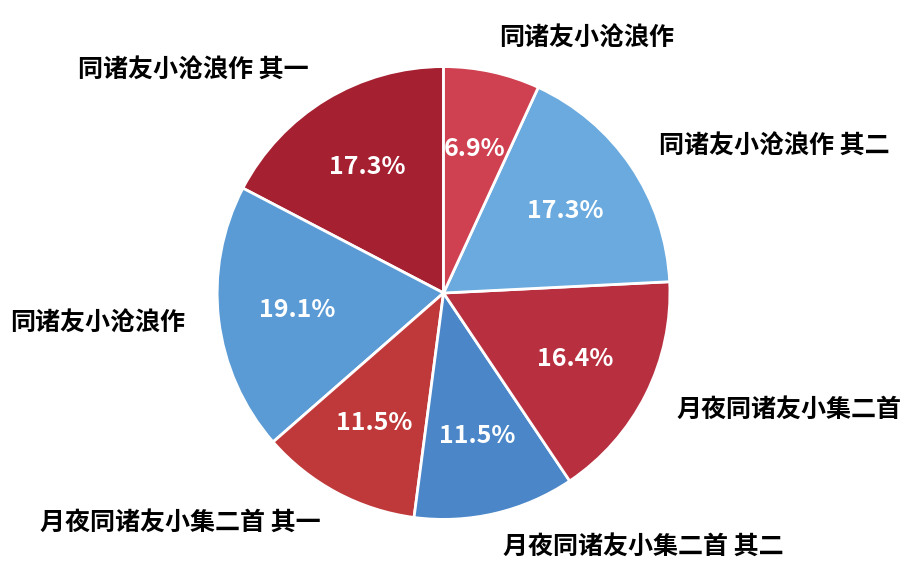

How many slices are in this pie chart?

7